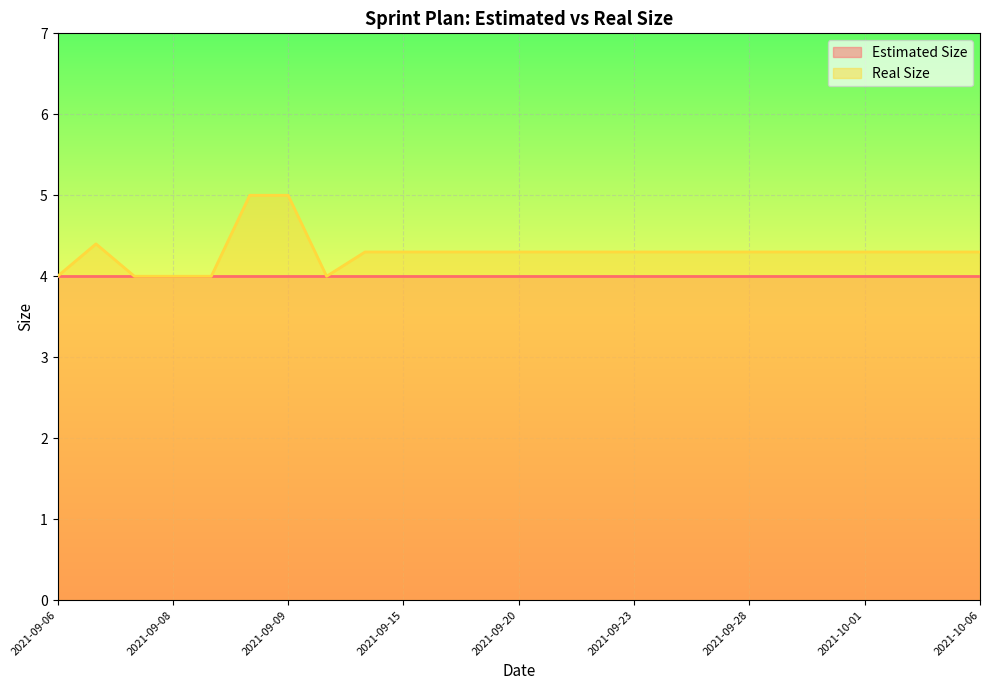

Does the chart display data point markers on the line(s)?

No